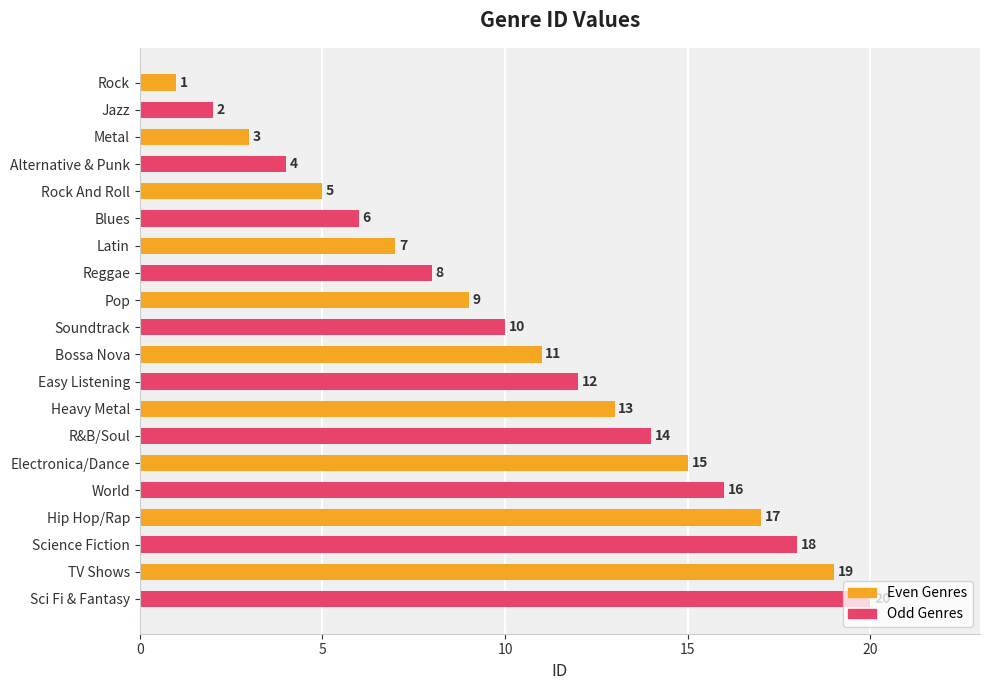

List the labels in order of value, largest first.

Sci Fi & Fantasy, TV Shows, Science Fiction, Hip Hop/Rap, World, Electronica/Dance, R&B/Soul, Heavy Metal, Easy Listening, Bossa Nova, Soundtrack, Pop, Reggae, Latin, Blues, Rock And Roll, Alternative & Punk, Metal, Jazz, Rock